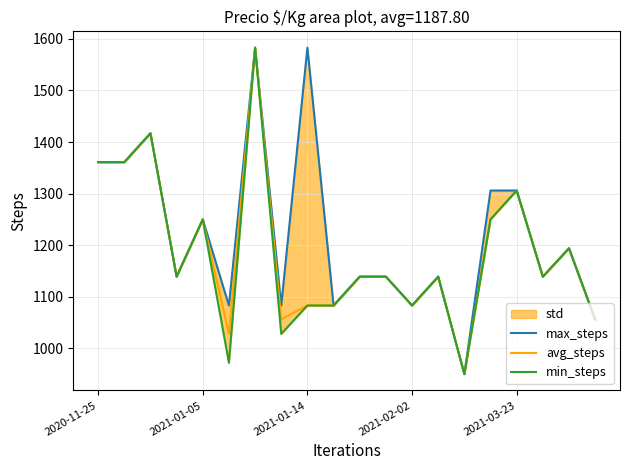

What is the average value of the min_steps series?

1184